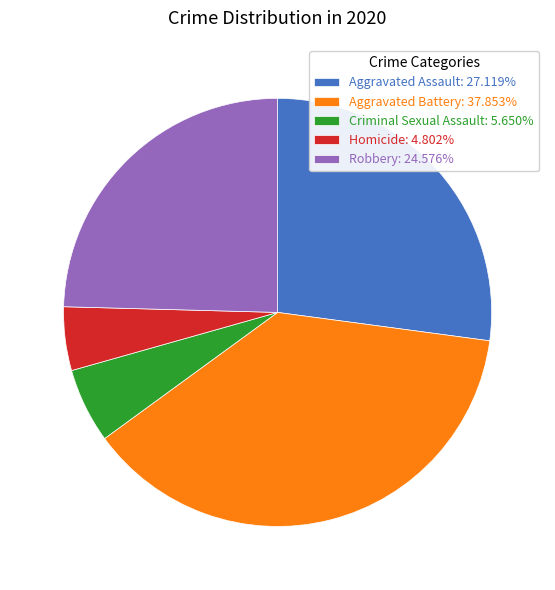

True or false: Aggravated Assault accounts for 27% of the total.

True